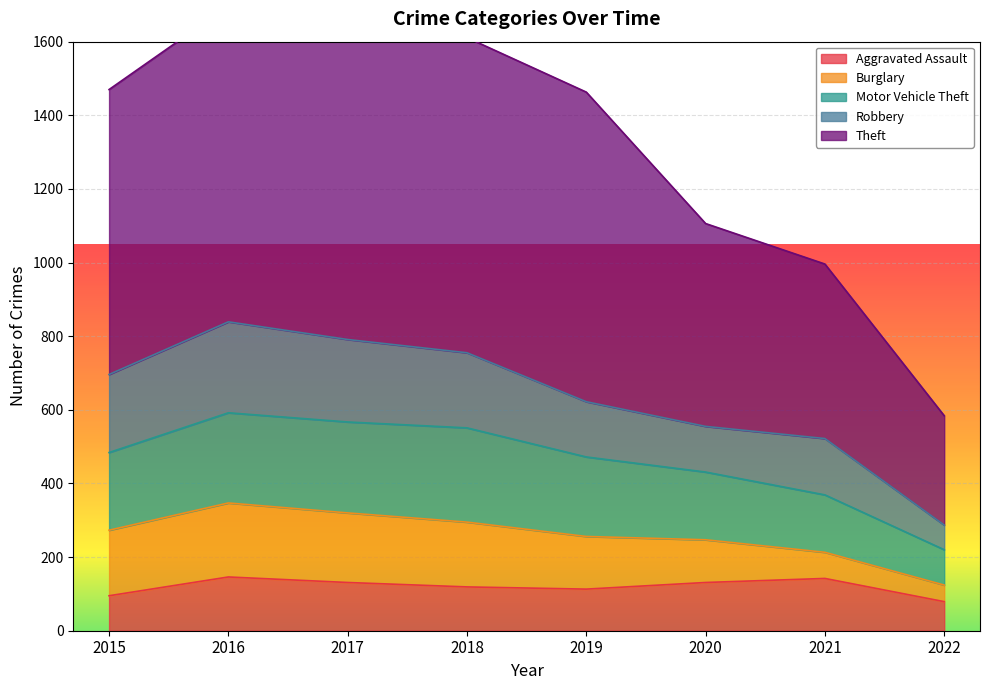

How many data points in Theft are above 1470?

3